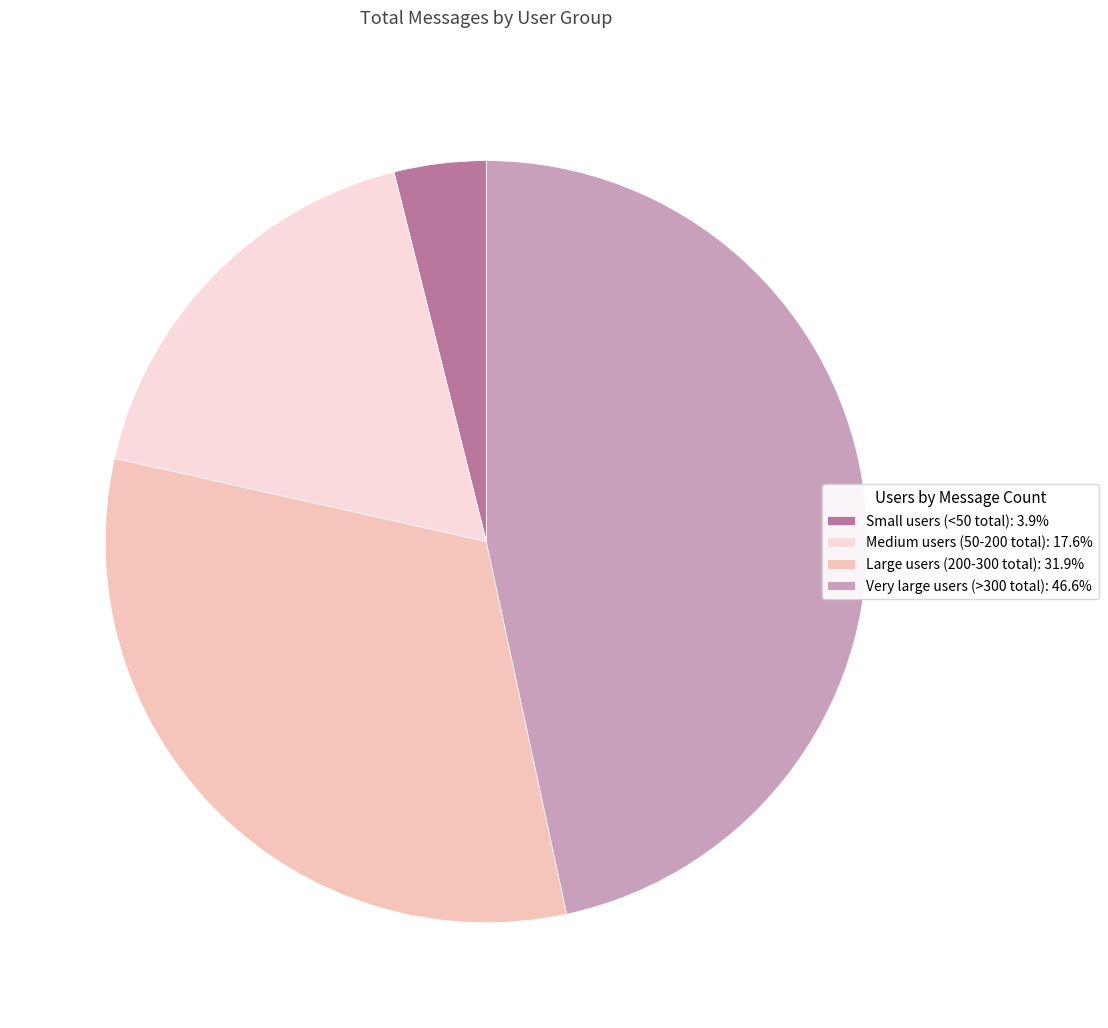

Combined, do Very large users (>300 total): 46.6% and Large users (200-300 total): 31.9% account for over 50%?

Yes